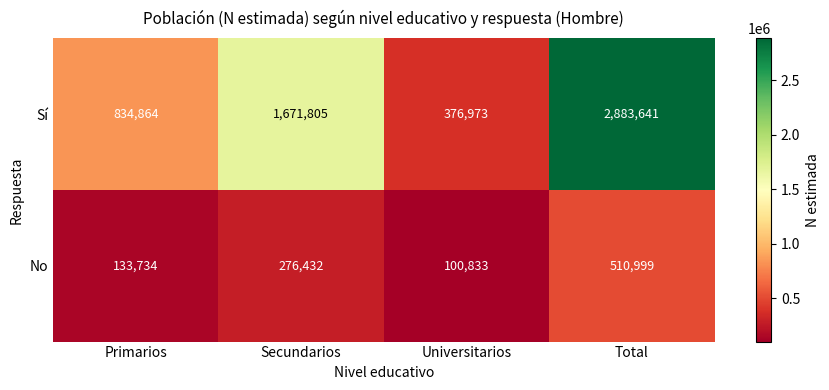

What is the total value across all series at Universitarios?

477806